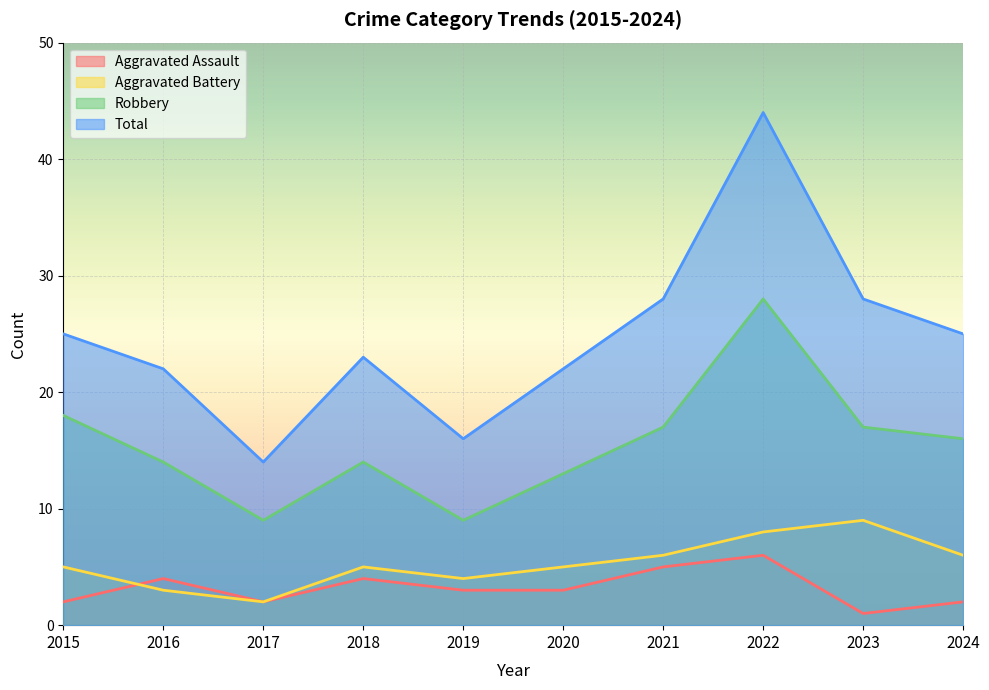

At which category does Robbery reach its first local peak?

2018